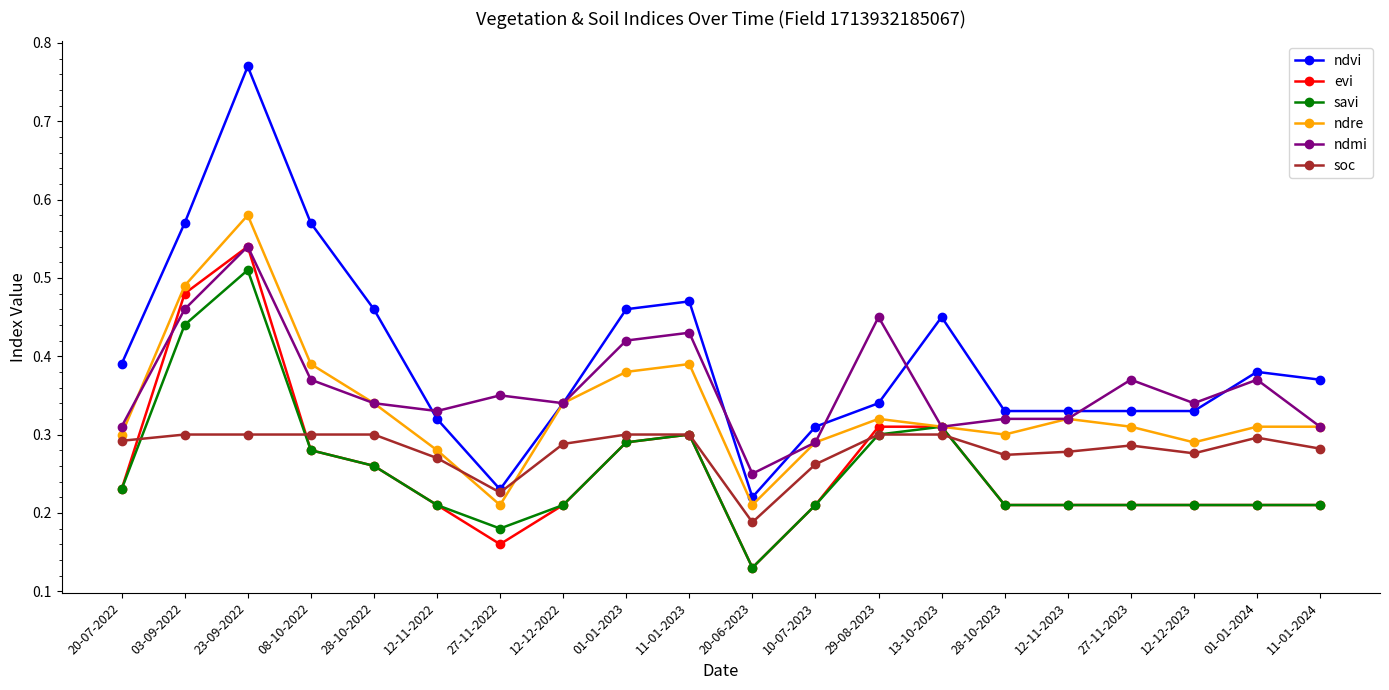

At which label is ndvi closest to 0?

20-06-2023